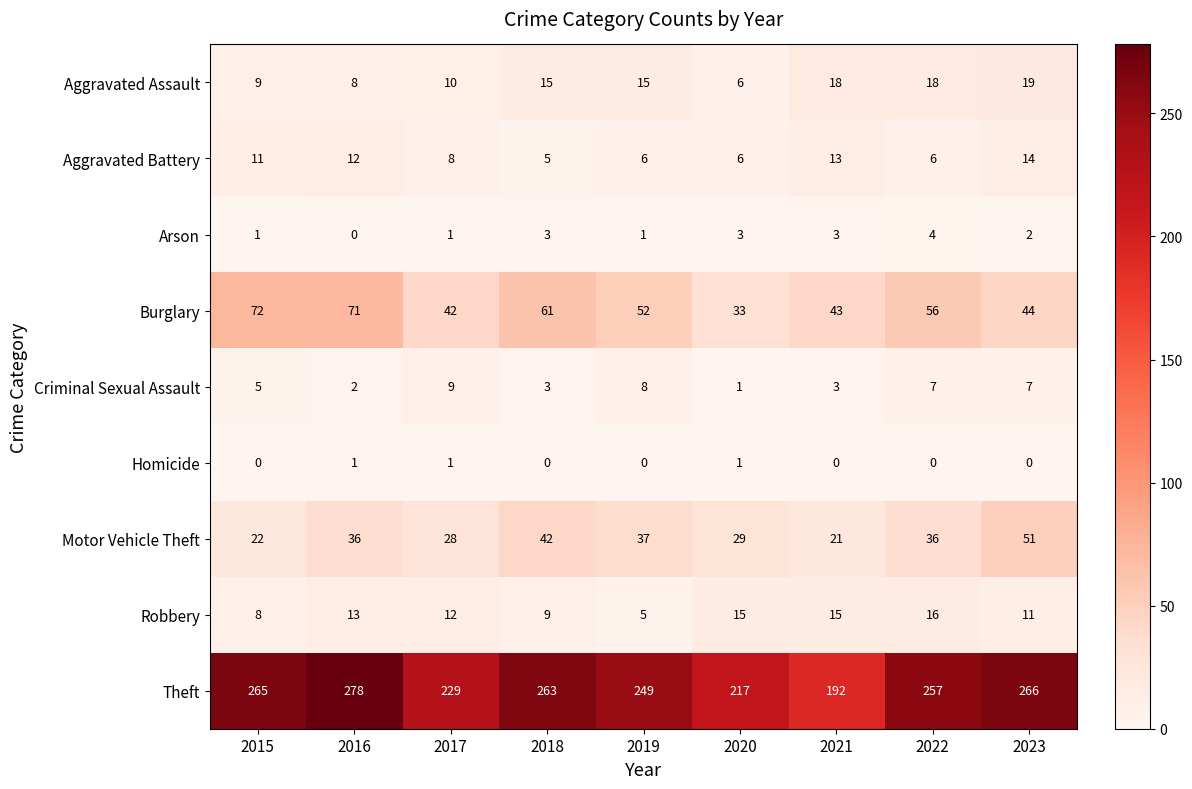

What is the maximum value shown in the chart?

278